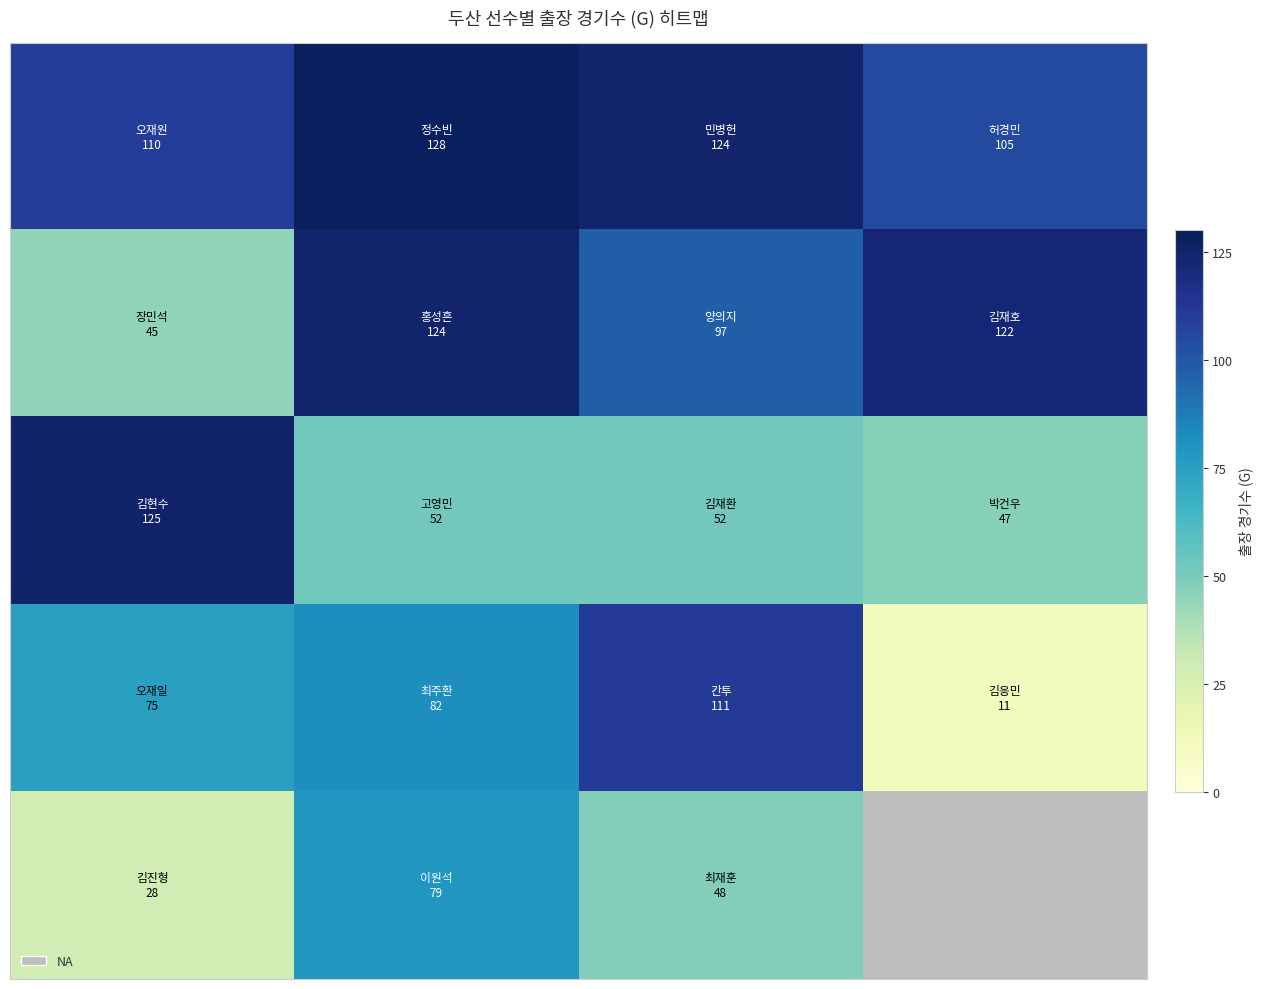

What is the spread (max minus min) of values at 2?

76.0